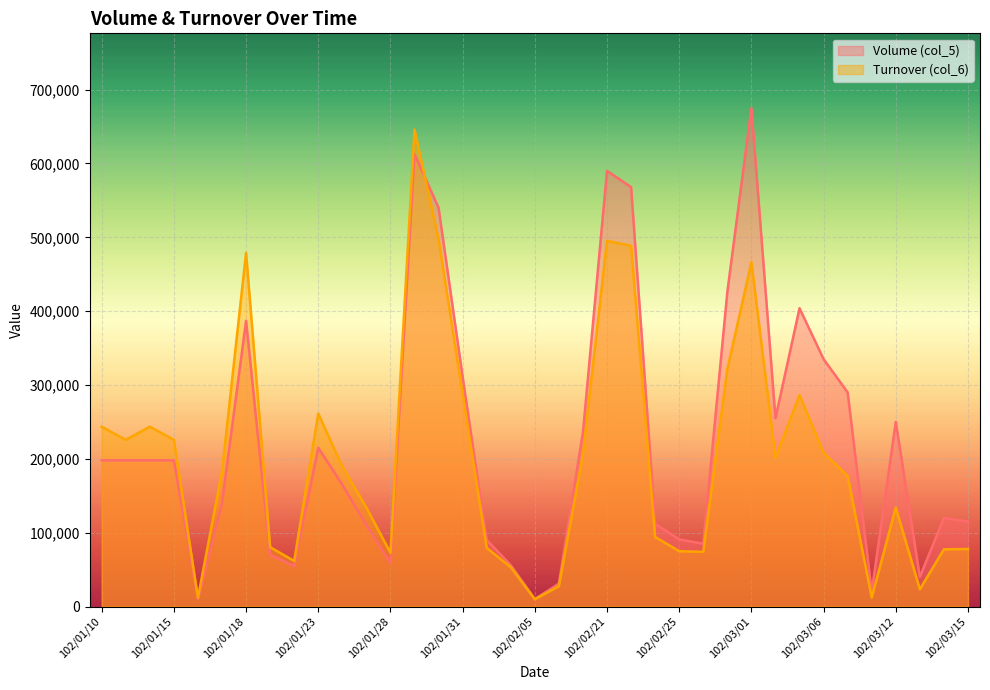

Is it true that Volume (col_5) equals 337830 at 102/03/01?

False